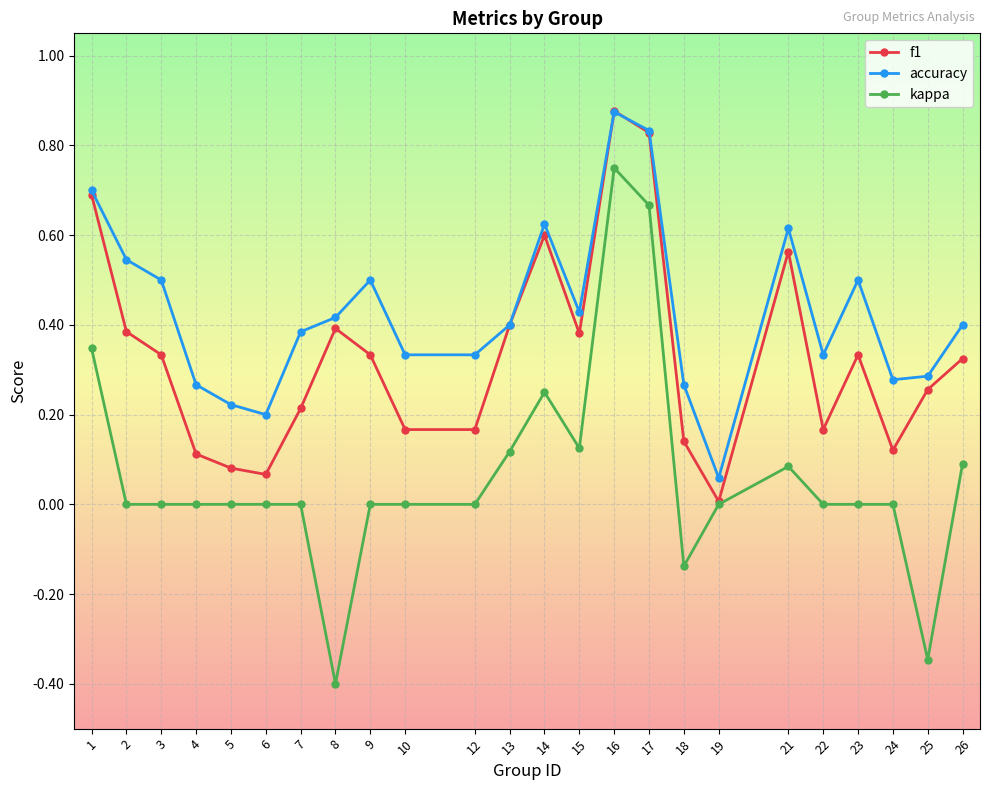

Is the value of accuracy at 17 greater than the value of f1 at 12?

Yes